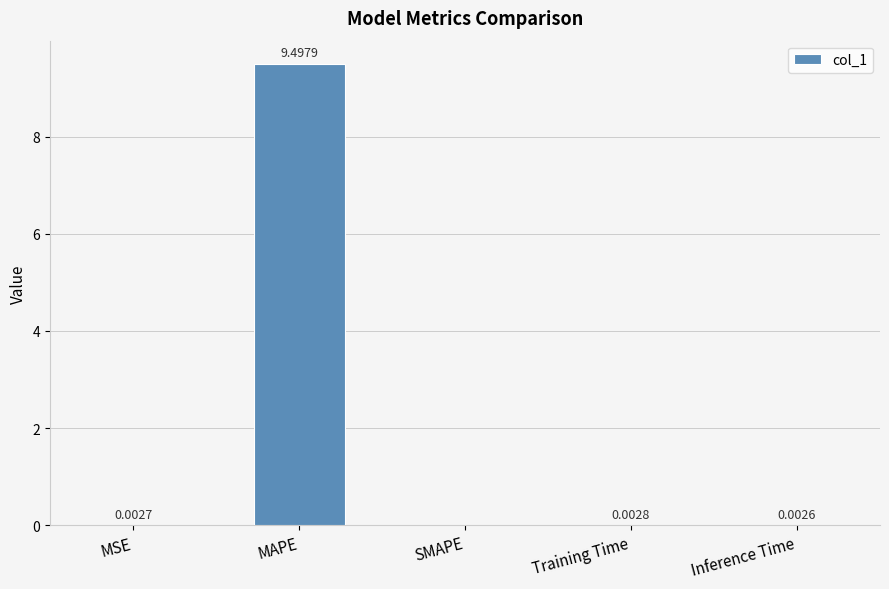

What is the change in value from MAPE to Training Time?

-9.5